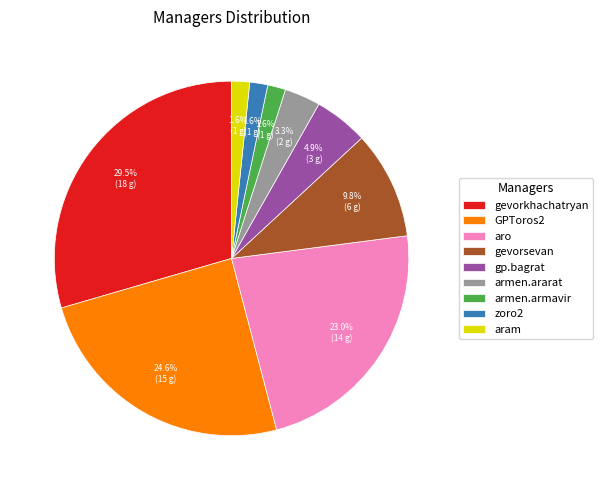

To the nearest percent, what is the difference between the gp.bagrat and aro slice percentages?

18%